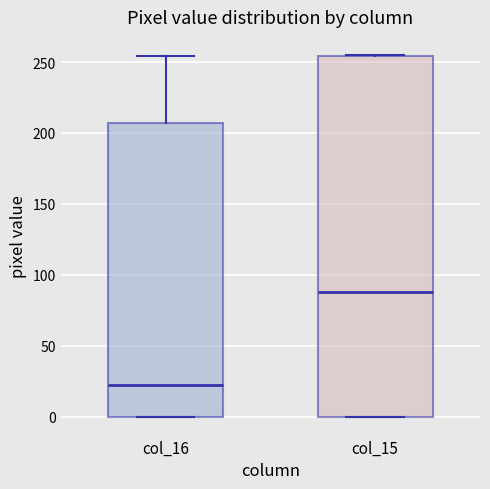

Where does the upper whisker of the box for col_16 end on the y-axis? The values are not printed on the chart, so give them approximately, as read against the axis.

255